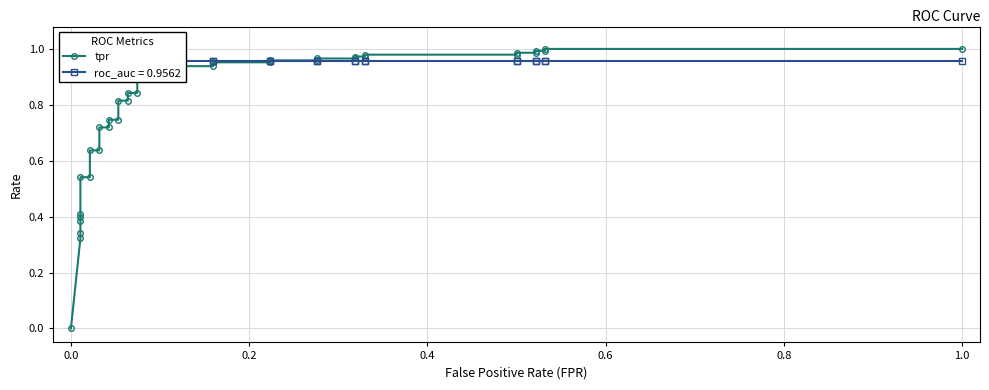

What is the value of the 38th point from the left?

1.0